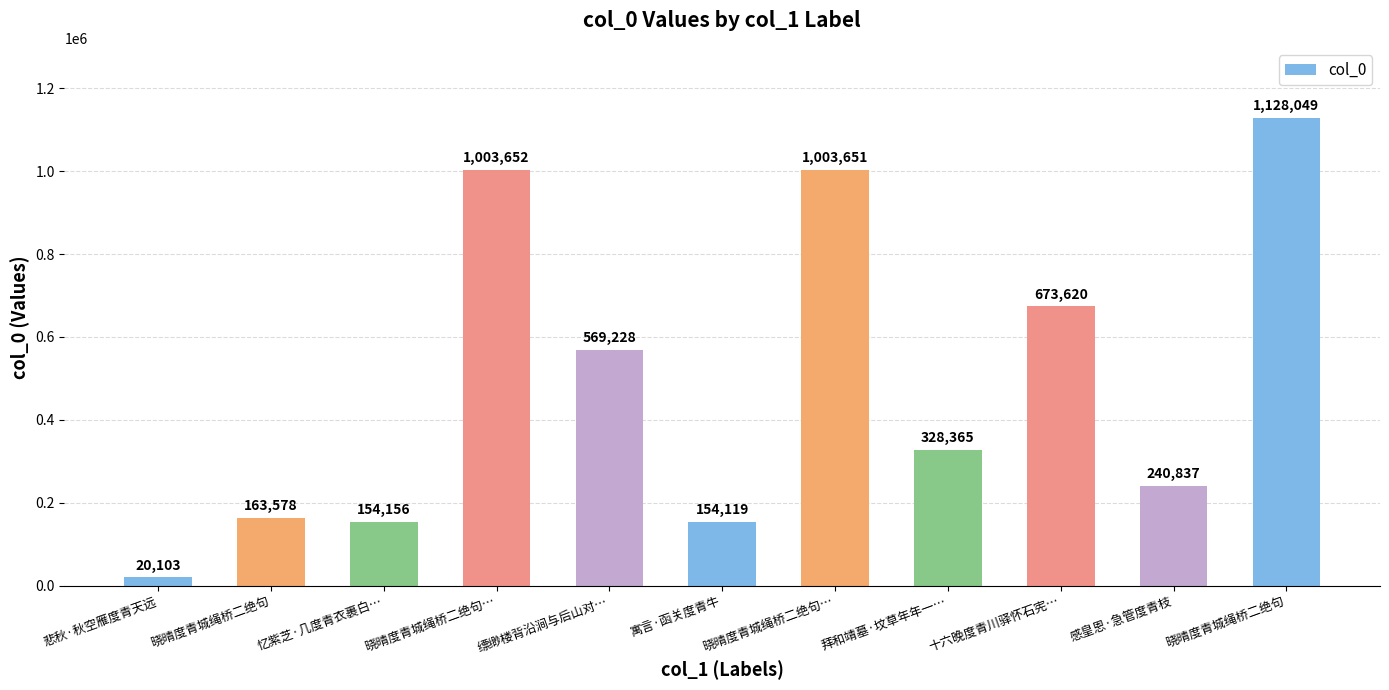

How many bars are there in total?

11